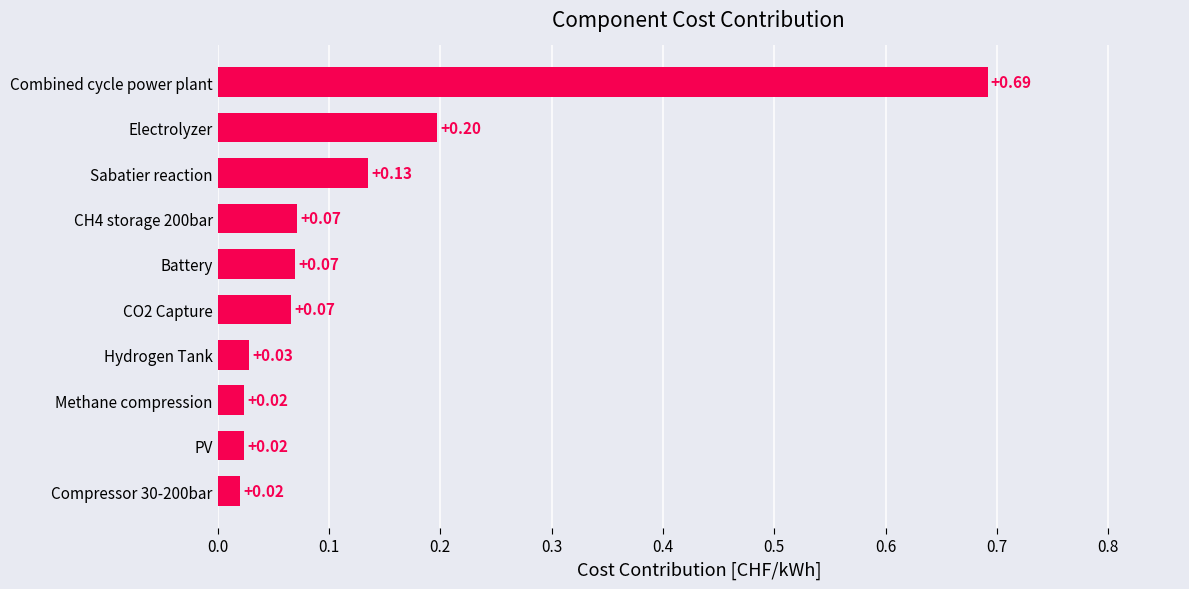

What is the sum of all values?

1.3